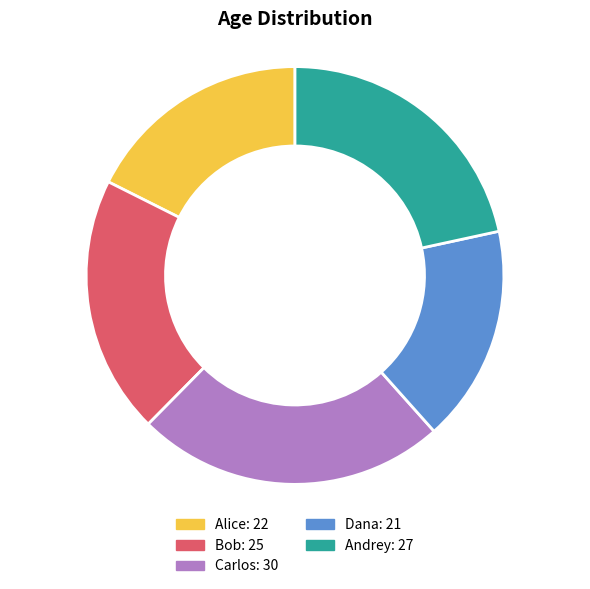

Approximately how many times larger is the value at Dana compared to Carlos?

0.7